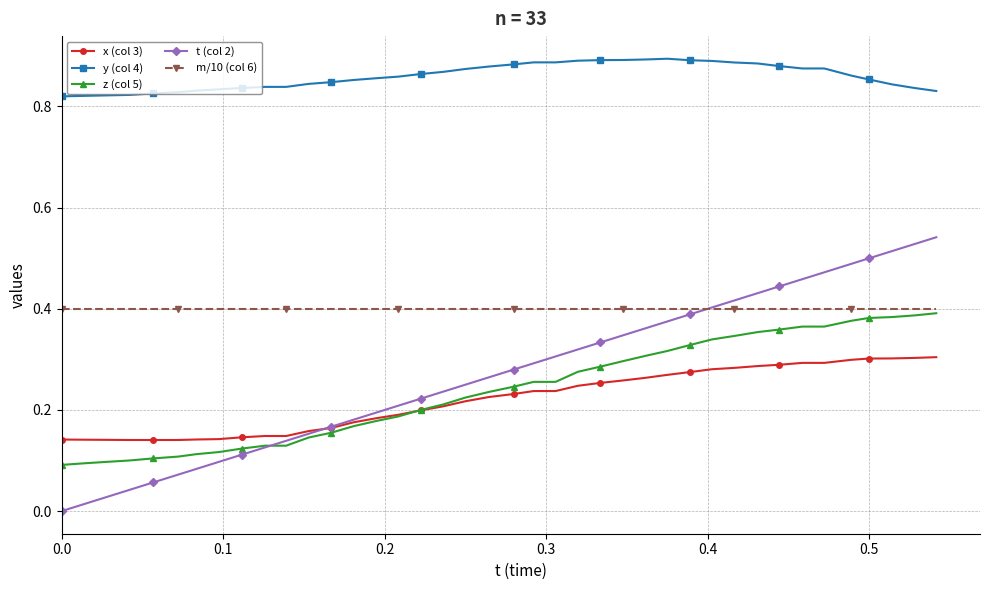

How many y (col 4) values are between 0 and 1?

40